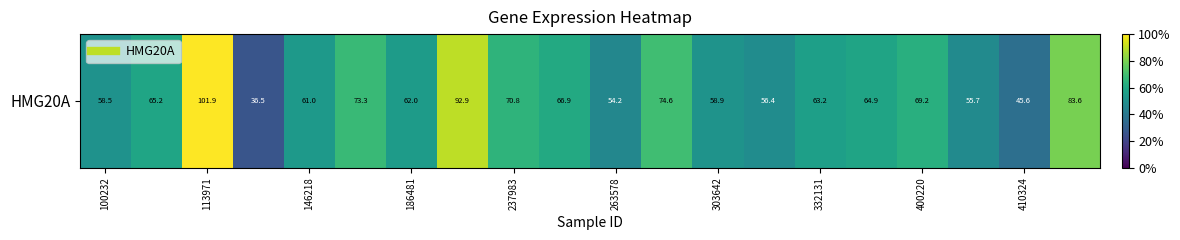

How many data points are less than 64?

10